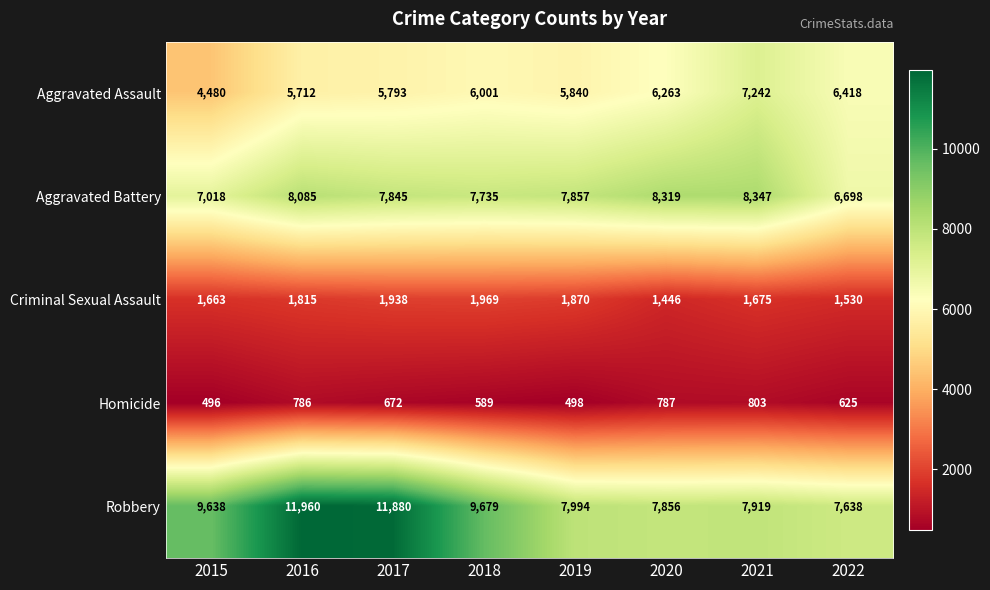

What is the lowest value of the Aggravated Battery series?

6698